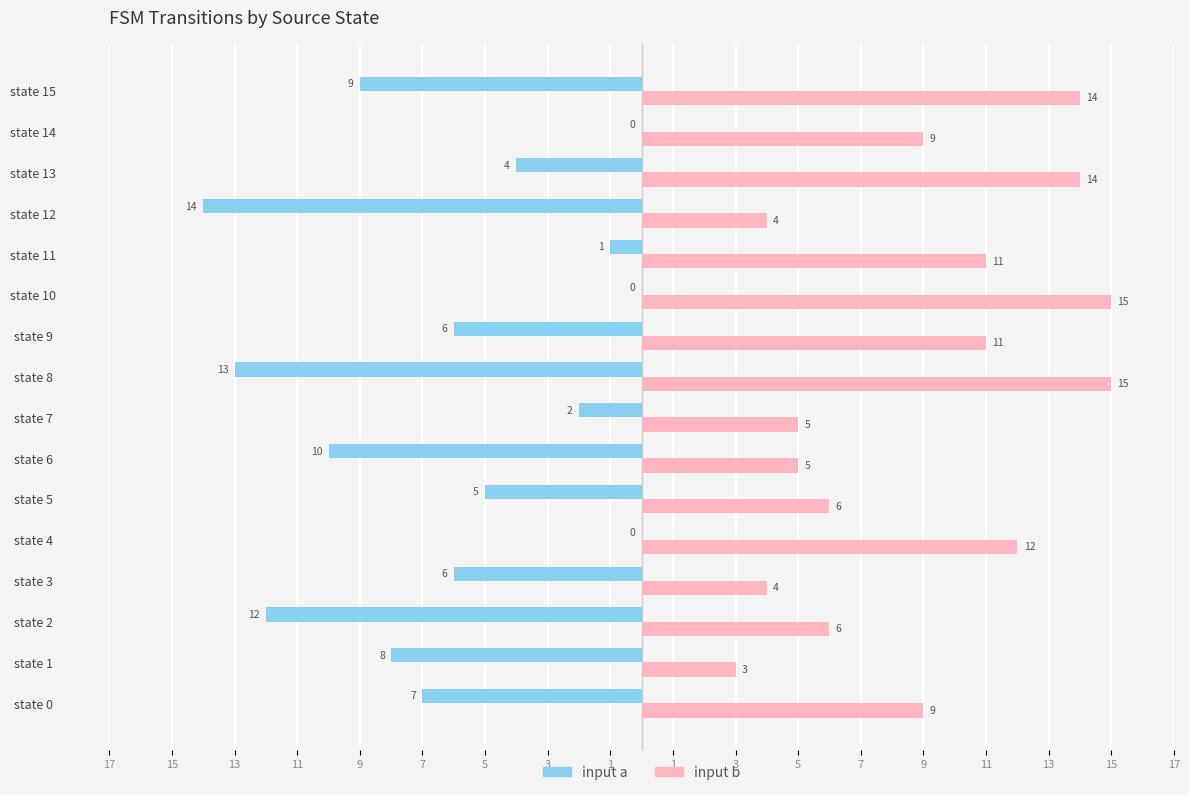

Are the bars horizontal?

Yes